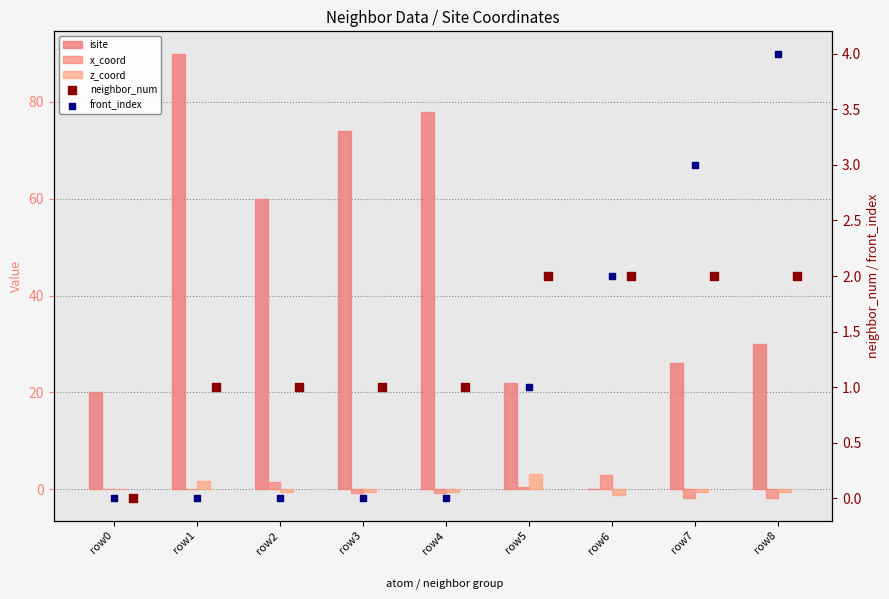

Which series has the largest total across all categories?

isite